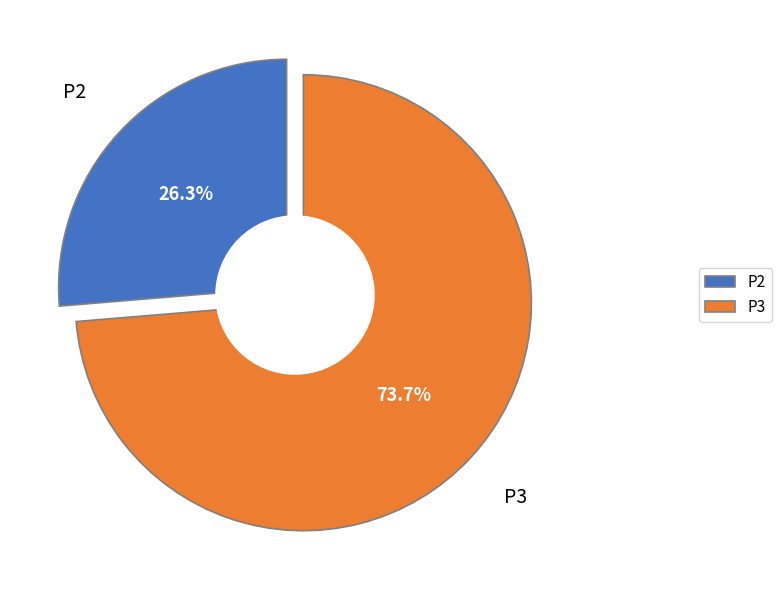

What portion of the pie excludes P3?

26.3%